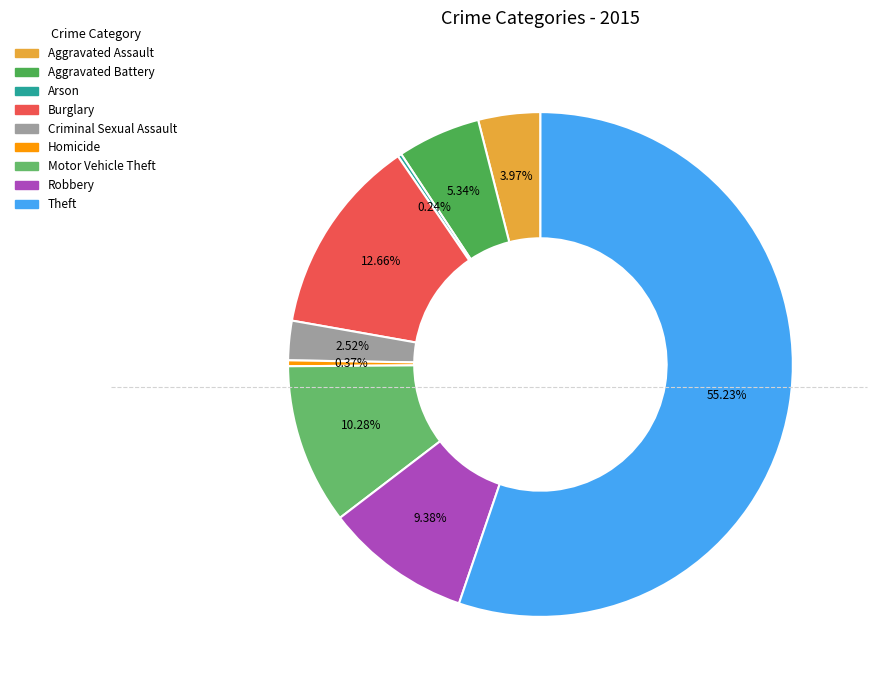

Rank the categories by value from lowest to highest.

Arson, Homicide, Criminal Sexual Assault, Aggravated Assault, Aggravated Battery, Robbery, Motor Vehicle Theft, Burglary, Theft